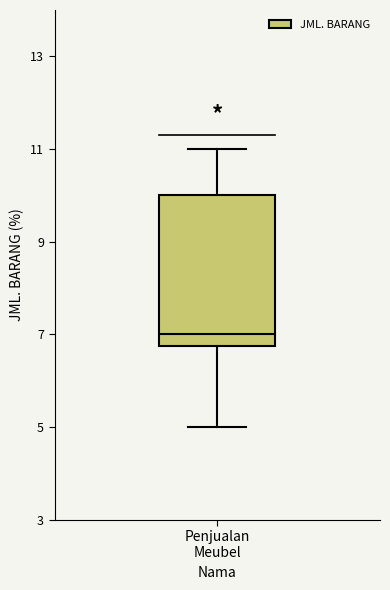

Where does the median line of the box for Penjualan Meubel sit on the y-axis? The values are not printed on the chart, so give them approximately, as read against the axis.

7.0